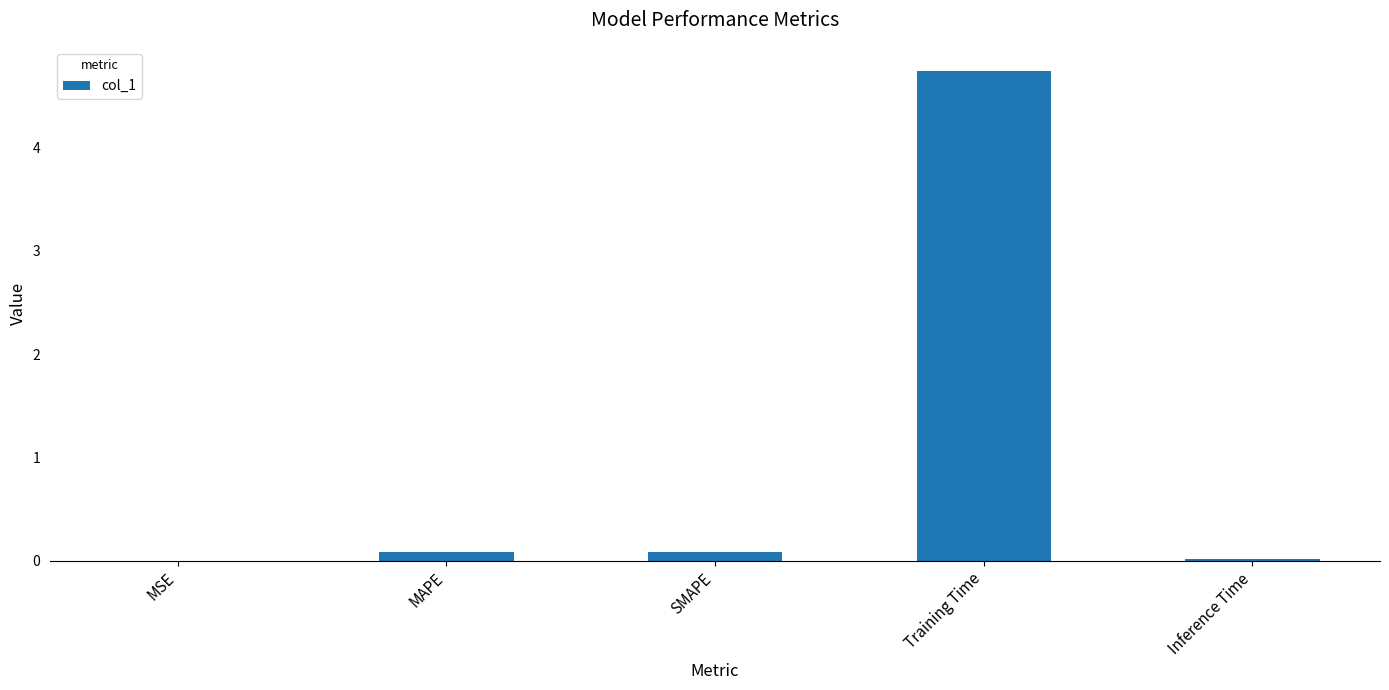

The value at SMAPE is 0.1. True or false?

True